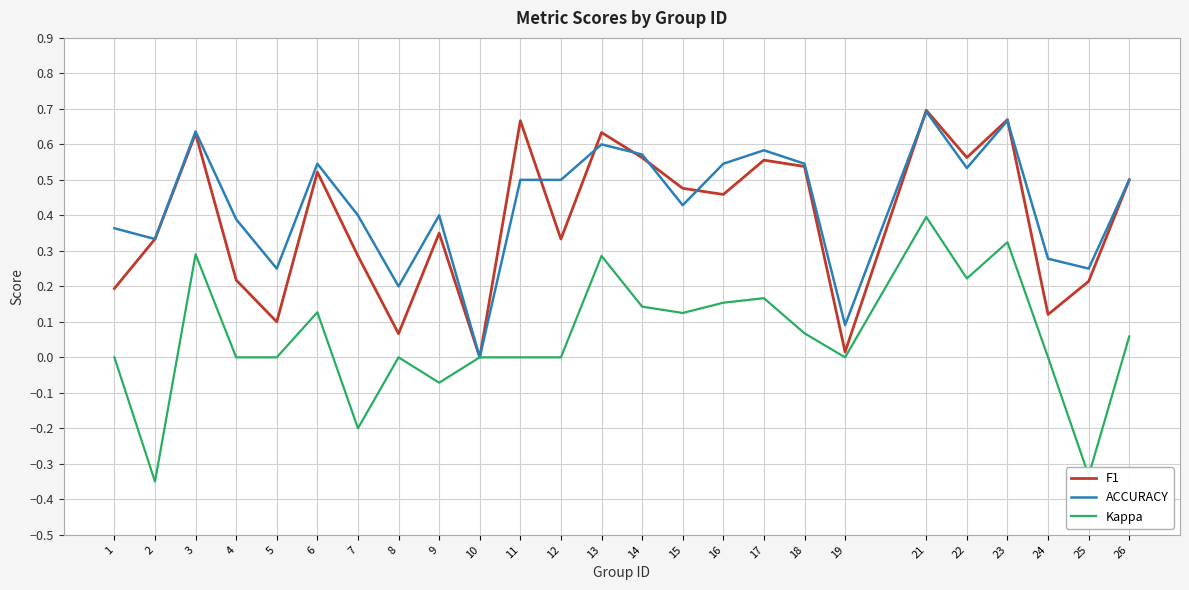

Which category has the lowest value in the ACCURACY series?

10